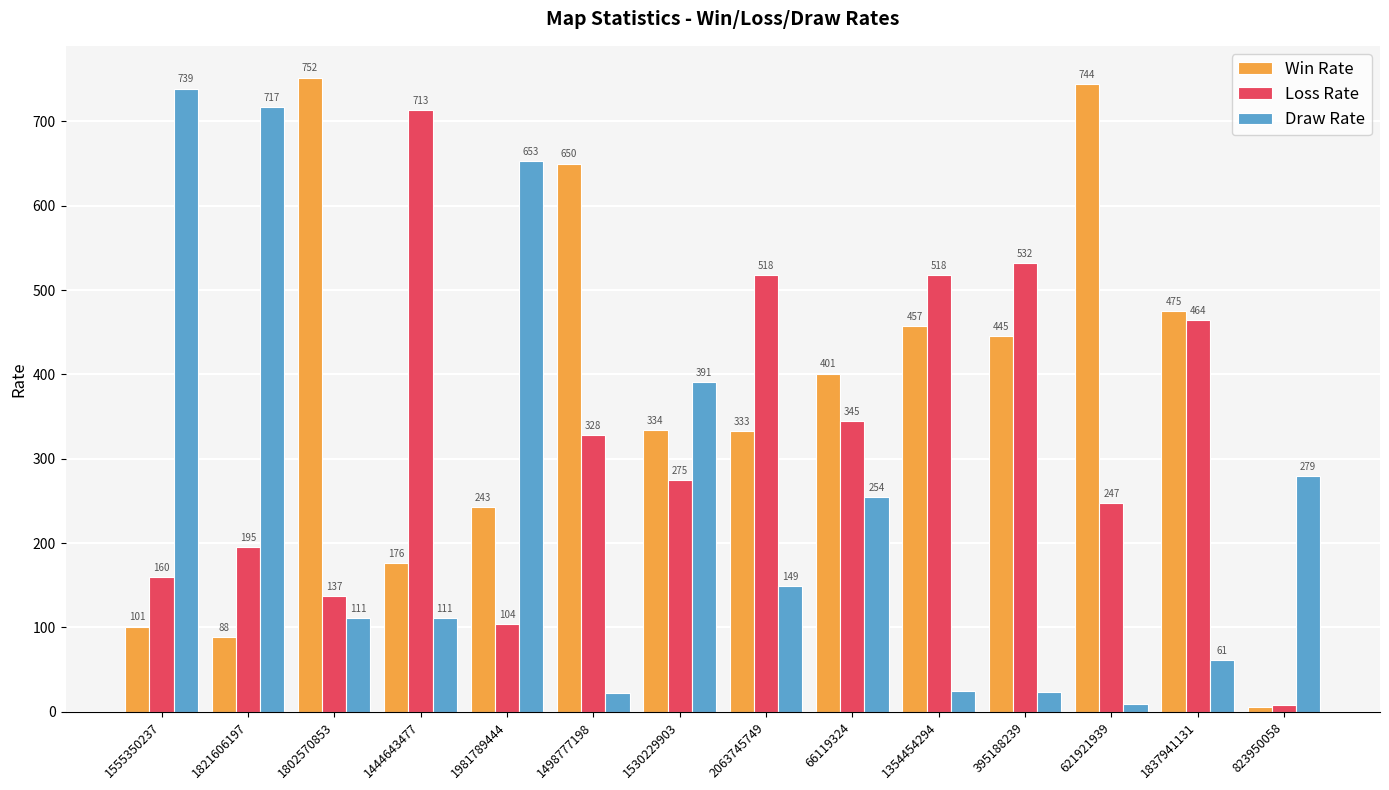

What is the sum of the Draw Rate values at 1498777198 and 395188239?

45